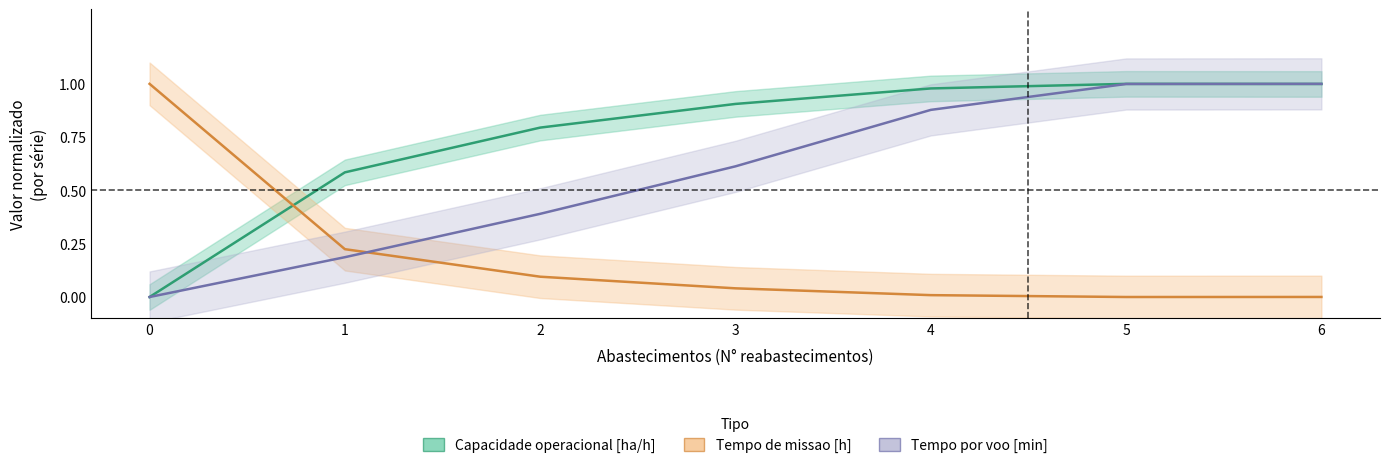

The Capacidade operacional [ha/h] series shows 1.4 at 6. True or false?

False